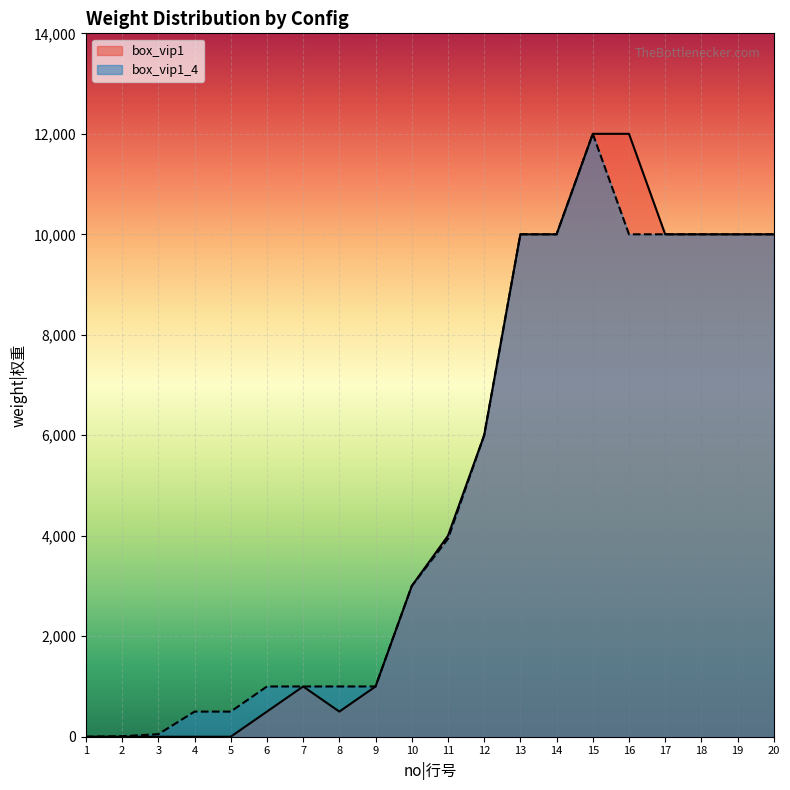

What is the sum of all box_vip1 values?

100000